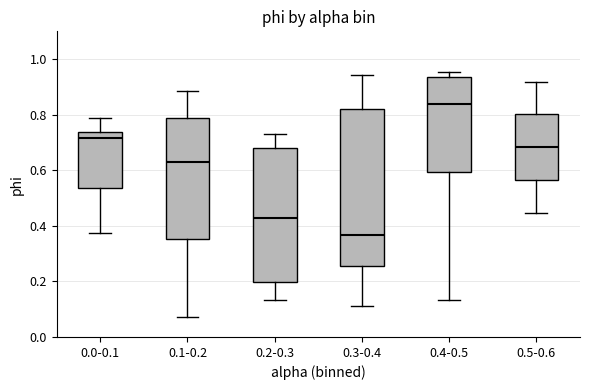

Where is the upper edge of the box for 0.1-0.2 on the y-axis? The values are not printed on the chart, so give them approximately, as read against the axis.

0.78